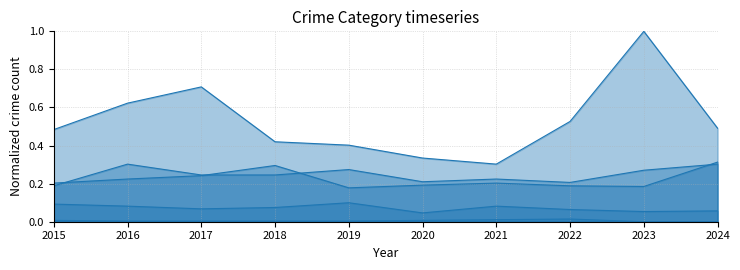

What is the sum of all Aggravated Assault values?

2.5